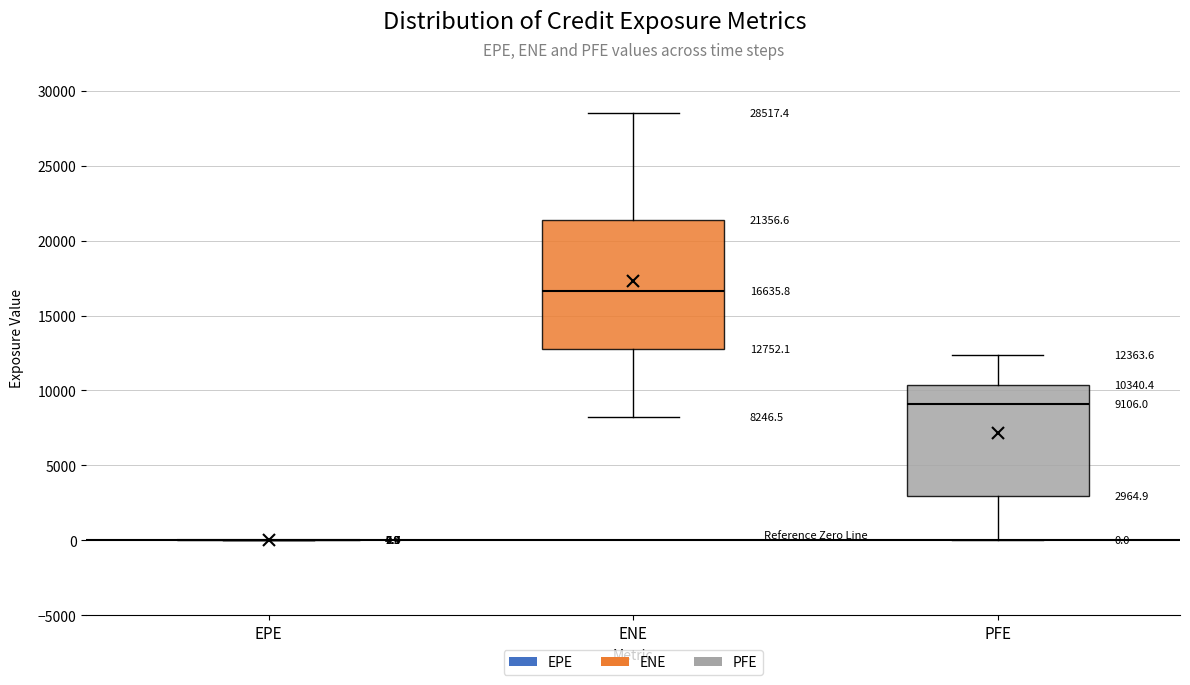

Comparing the boxes themselves (not the whiskers), which one is the tallest?

ENE